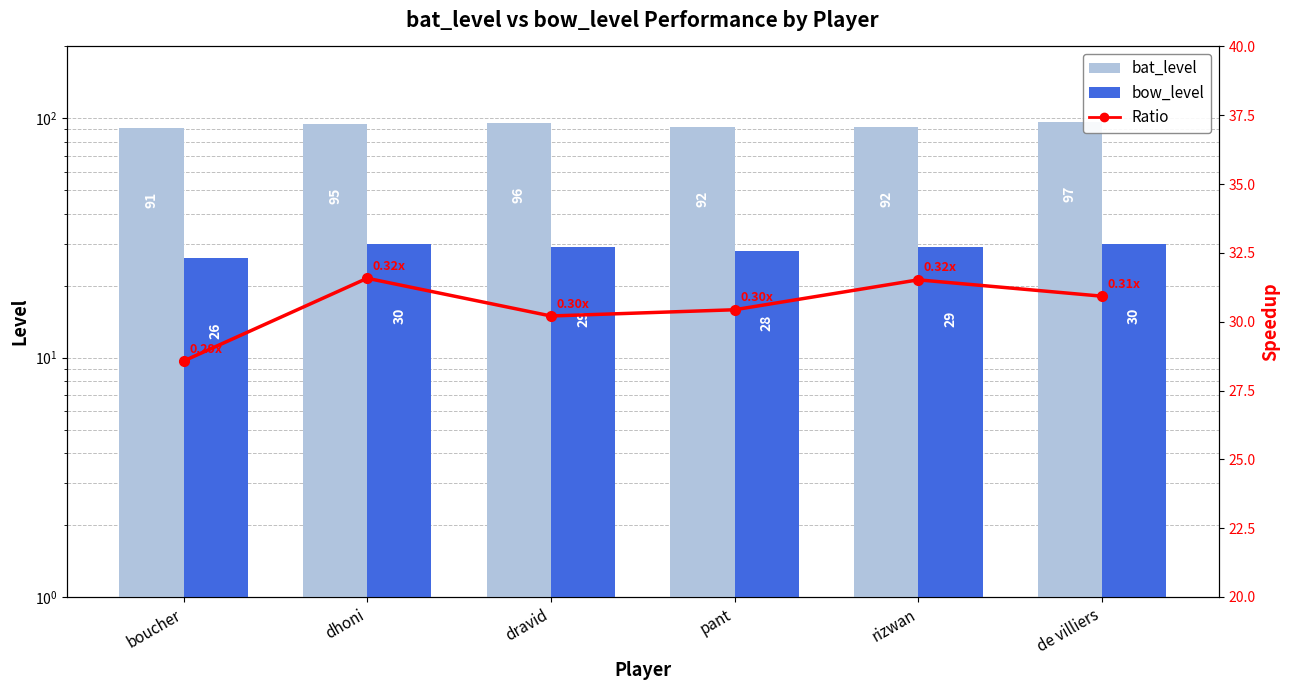

The bat_level series shows 153.3 at dhoni. True or false?

False